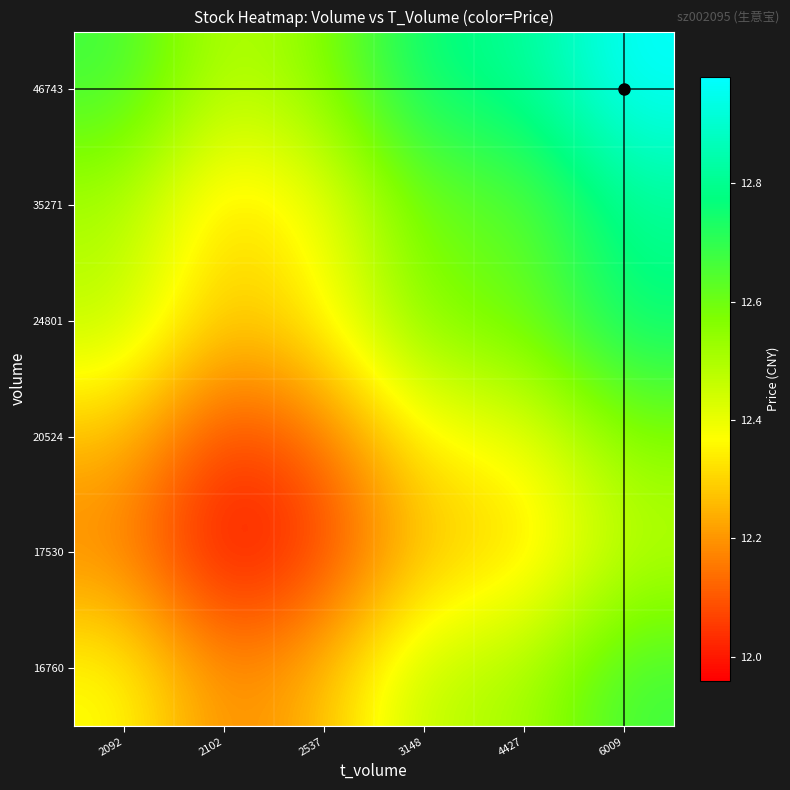

Reading right to left, list all the values displayed in this chart.

16760: 6009=12.7	4427=12.5	3148=12.5	2537=12.3	2102=12.2	2092=12.4
17530: 6009=12.5	4427=12.3	3148=12.3	2537=12.1	2102=12.0	2092=12.2
20524: 6009=12.6	4427=12.4	3148=12.4	2537=12.1	2102=12.1	2092=12.3
24801: 6009=12.8	4427=12.6	3148=12.6	2537=12.4	2102=12.3	2092=12.5
35271: 6009=12.8	4427=12.6	3148=12.6	2537=12.4	2102=12.3	2092=12.5
46743: 6009=13.0	4427=12.8	3148=12.8	2537=12.6	2102=12.5	2092=12.7